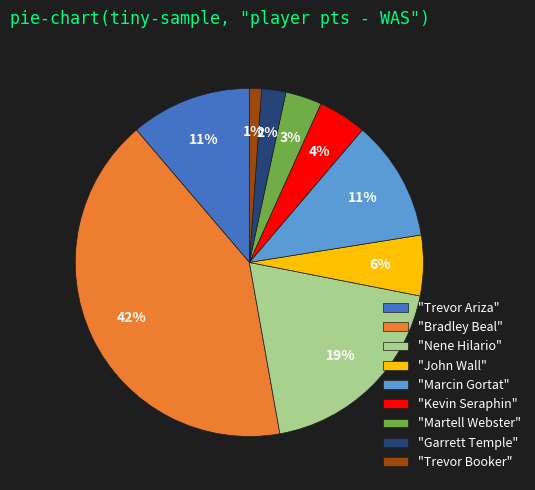

Is there any slice that represents more than half of the pie?

No